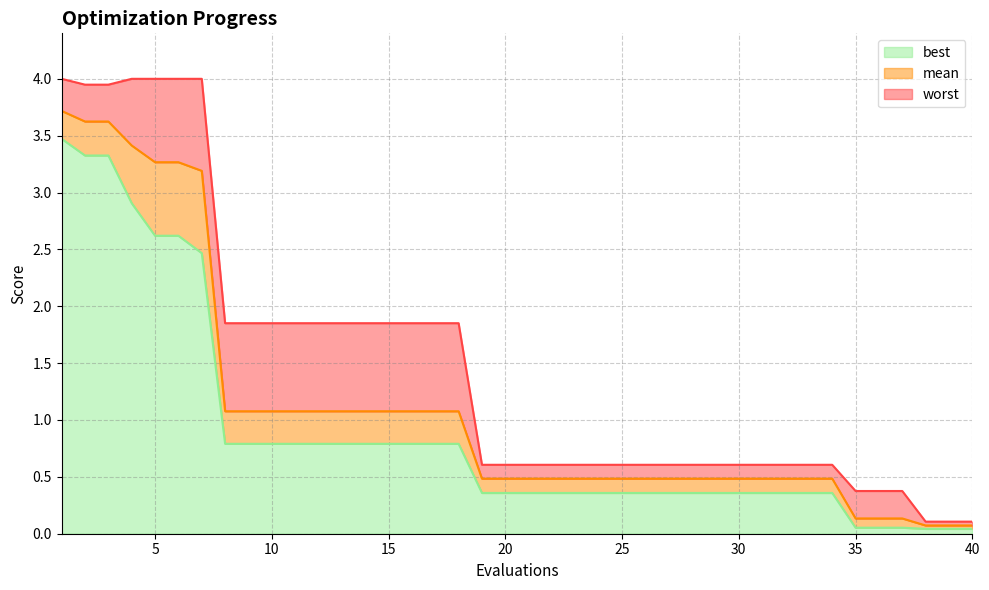

What is the greatest value displayed?

4.0